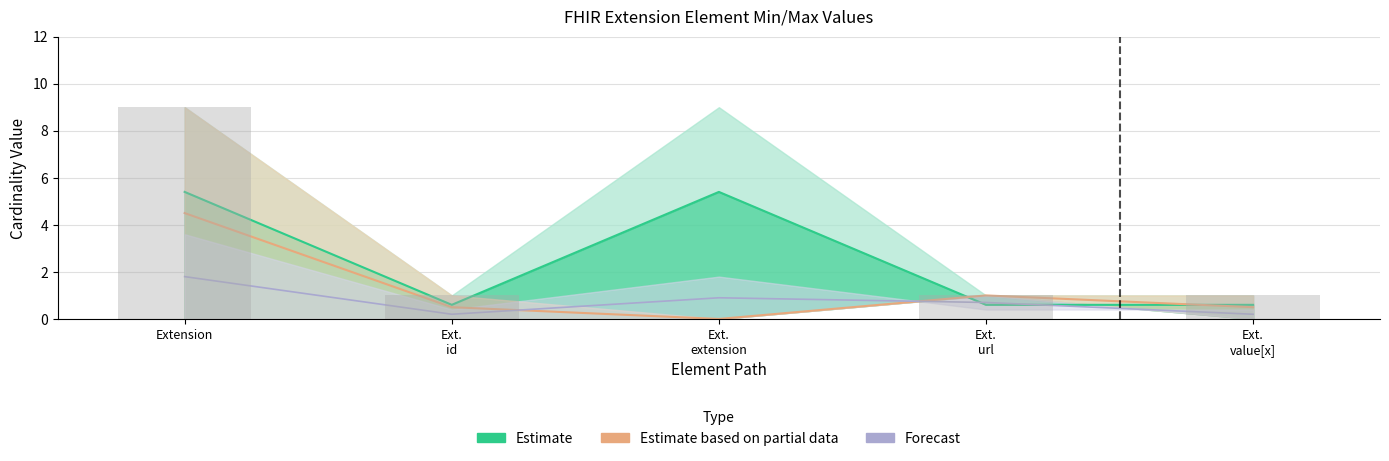

What position from the left is Ext.
url?

4